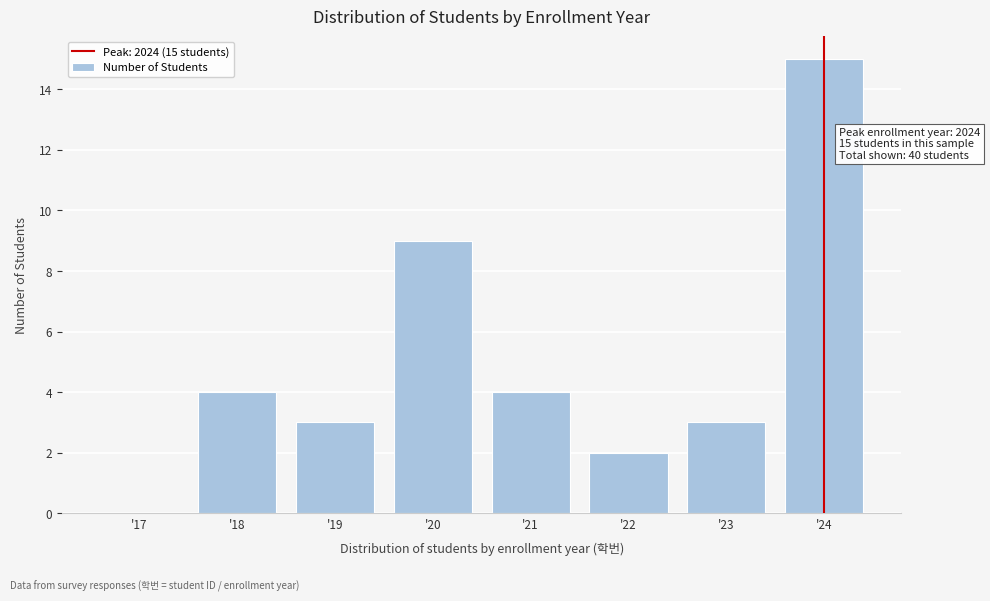

Reading right to left, extract all data points from this chart.

'24=15	'23=3	'22=2	'21=4	'20=9	'19=3	'18=4	'17=0